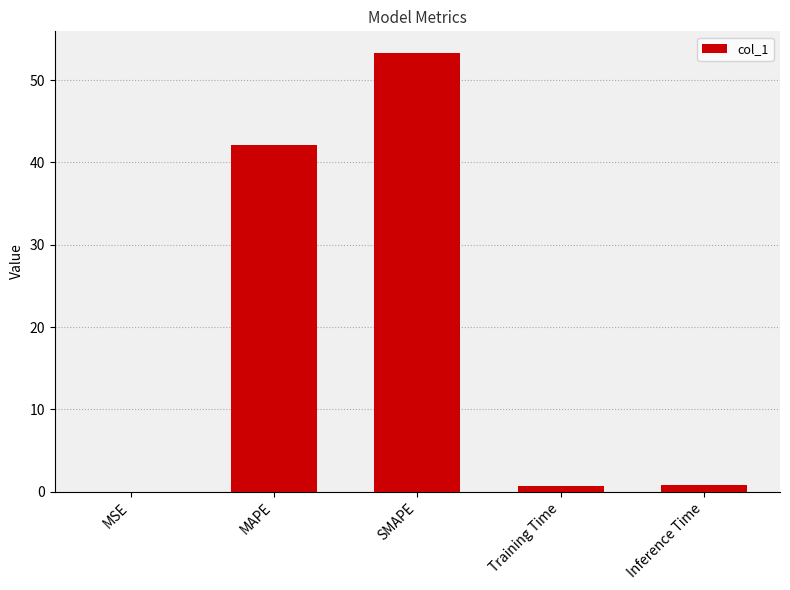

Which label corresponds to the largest value in the chart?

SMAPE